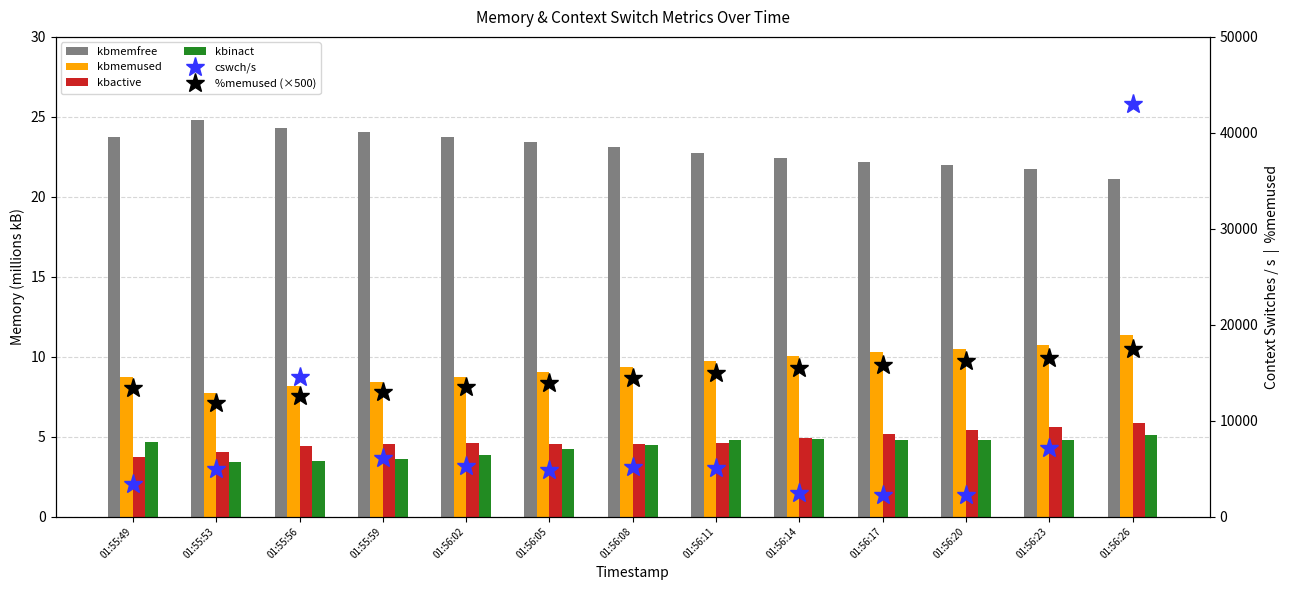

What position from the right is 01:56:26?

1